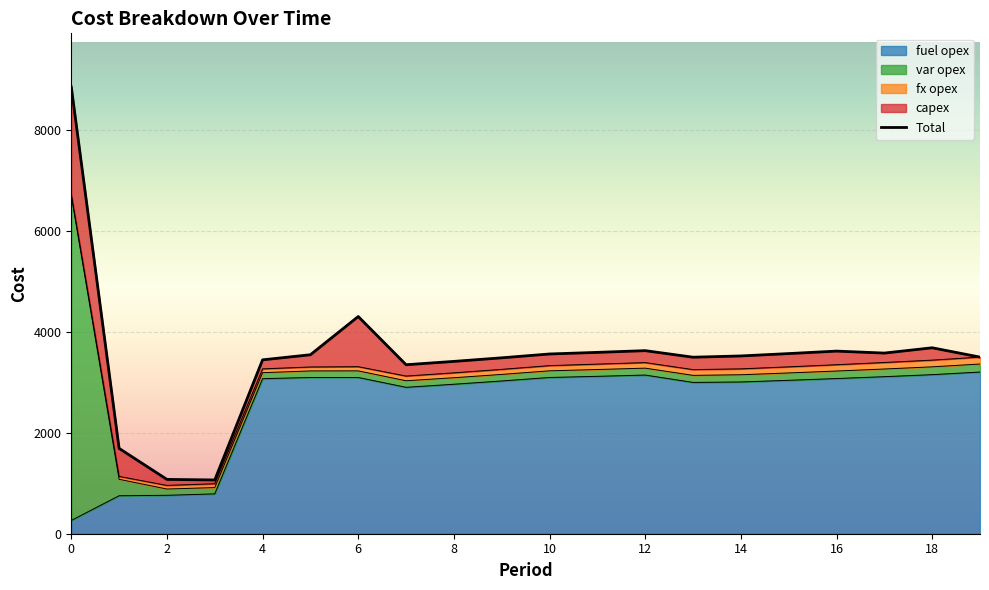

Count the number of values greater than 3549.

9